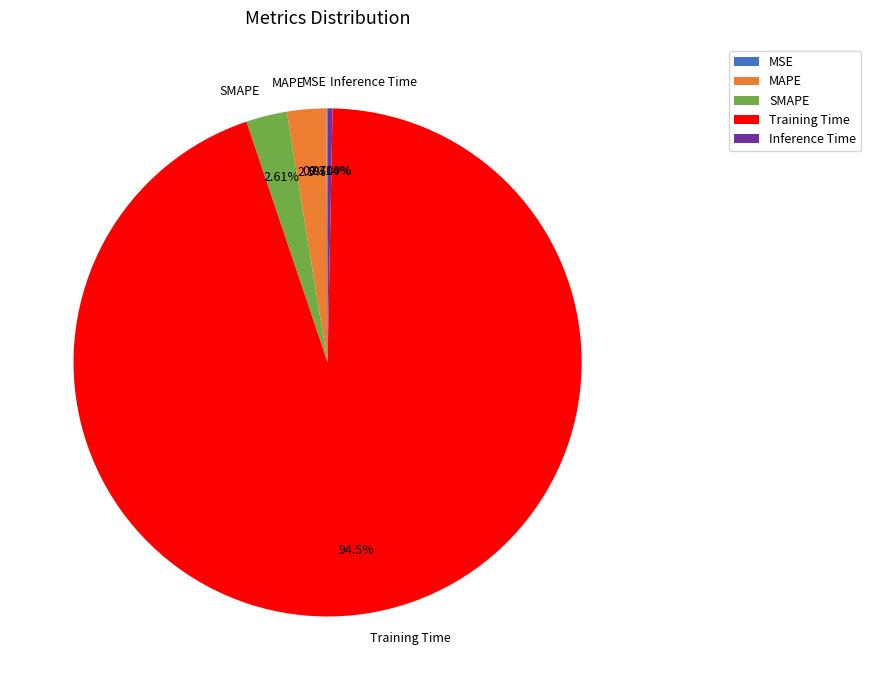

What is the largest slice in the pie chart?

Training Time